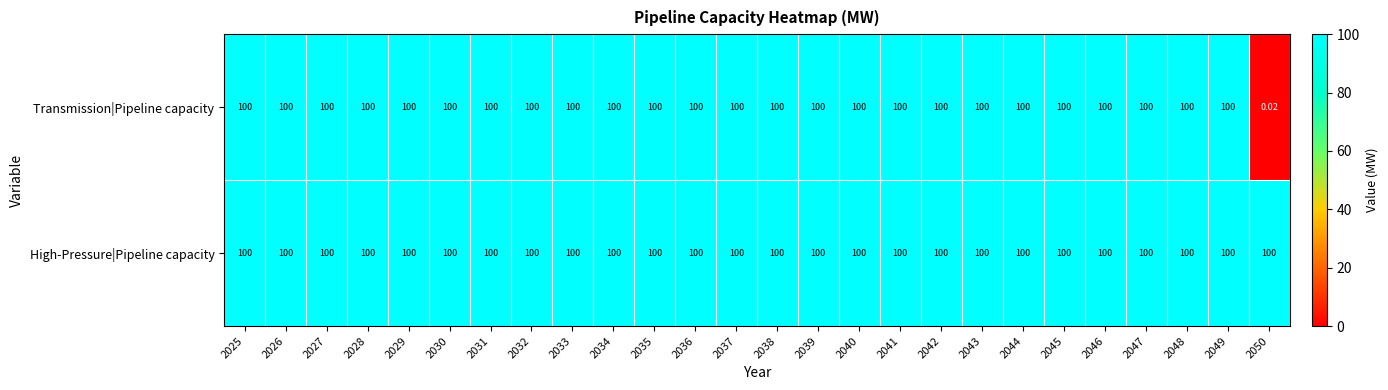

Which series has the largest total across all categories?

High-Pressure|Pipeline capacity